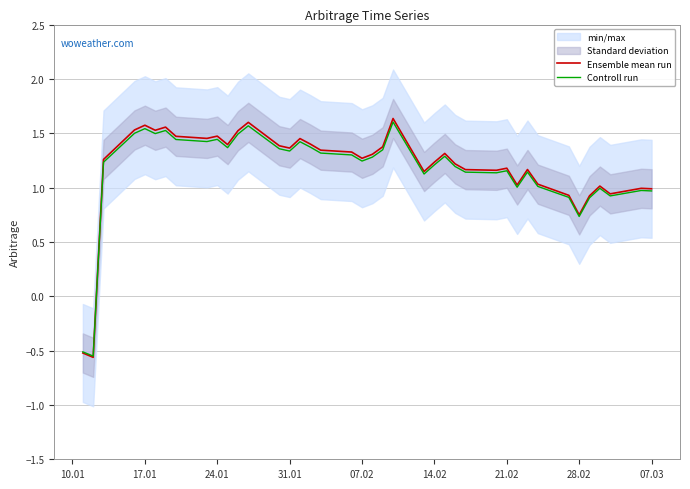

The value of Ensemble mean run at 07.03 is 1.0. True or false?

True